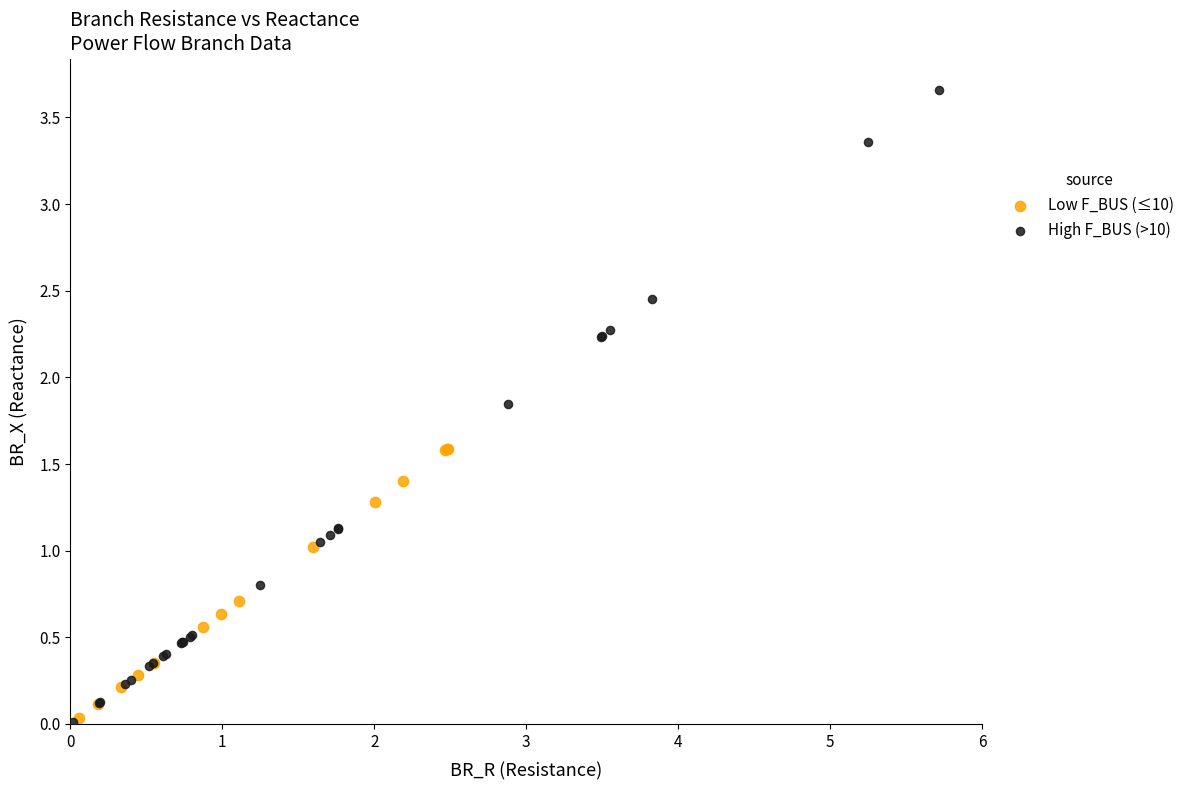

Which series contains the highest Y value?

High F_BUS (>10)